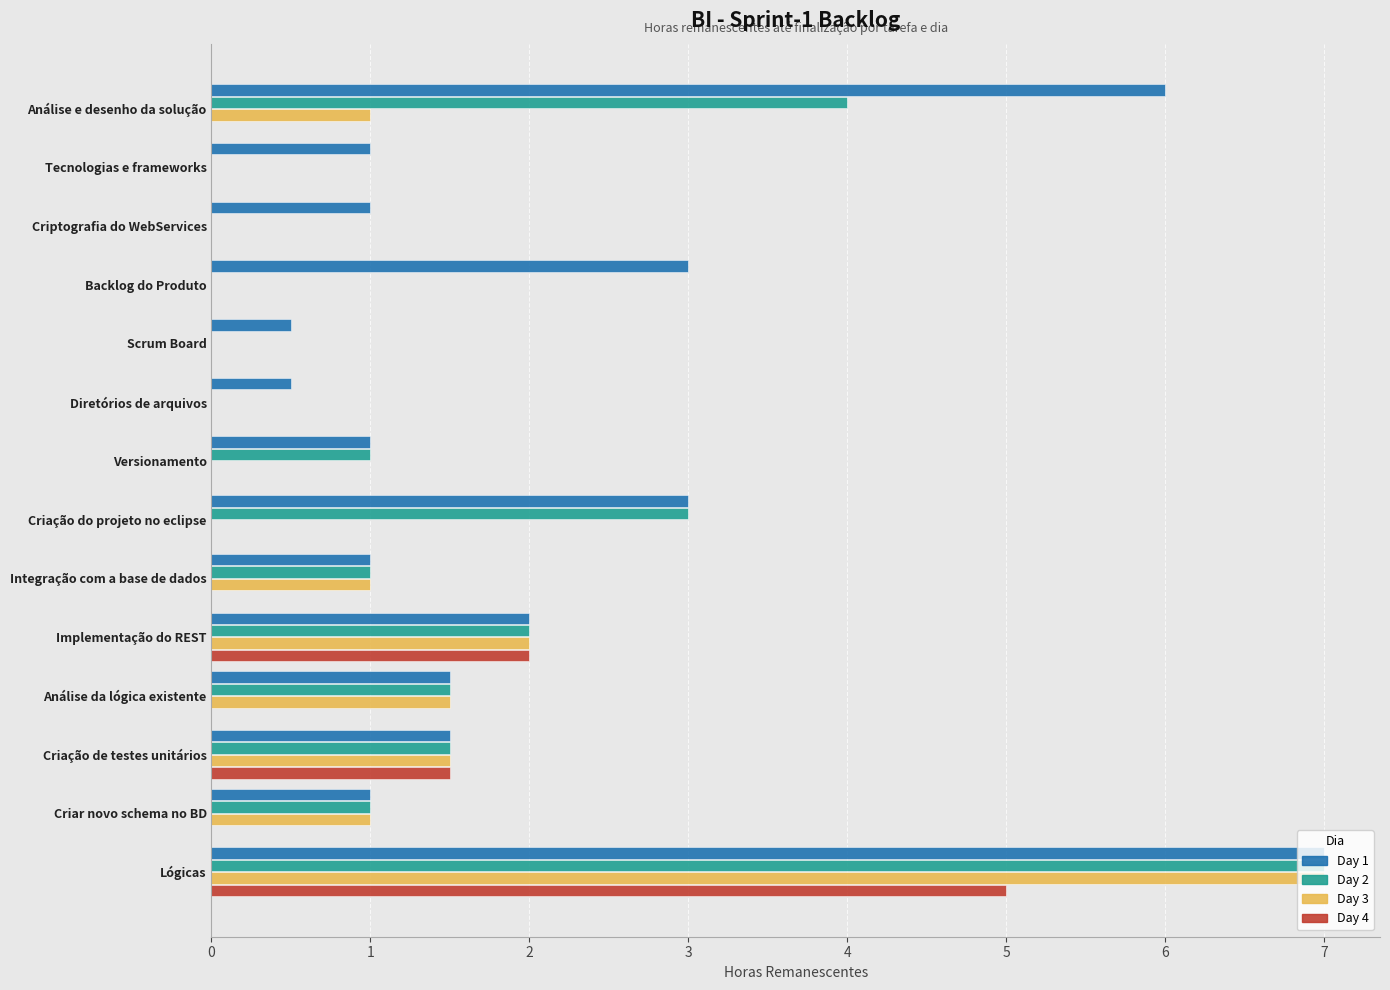

How many categories are shown in the chart?

14